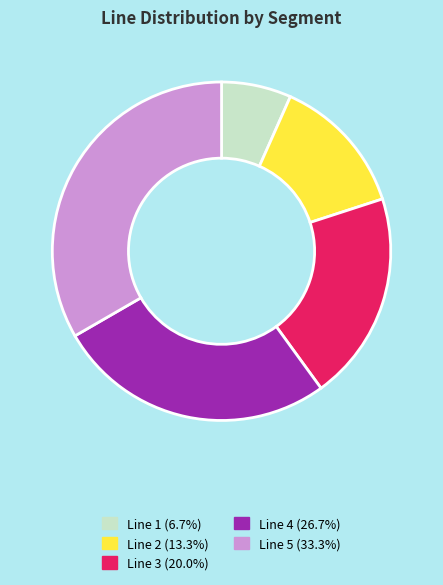

Rank the categories by value from lowest to highest.

Line 1, Line 2, Line 3, Line 4, Line 5